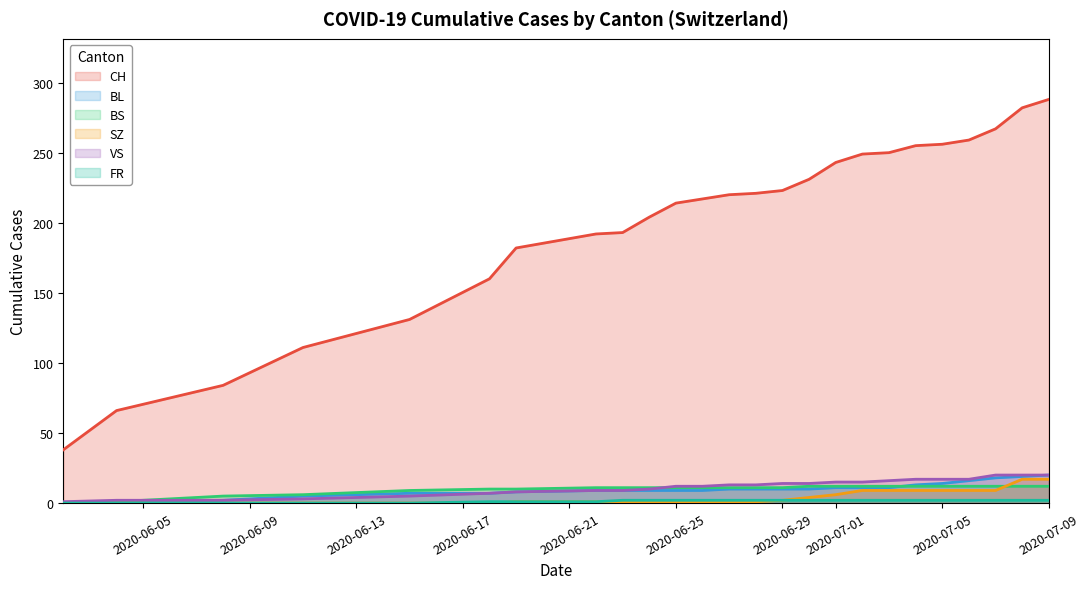

What is the value of the BS point at the 10th from the left?

11